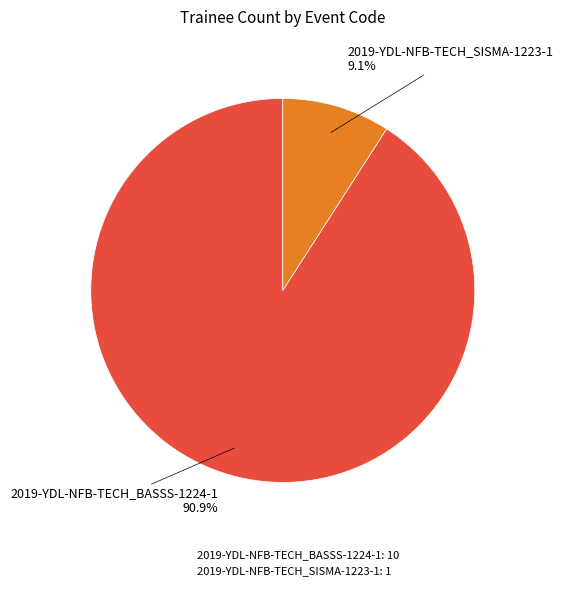

Does 2019-YDL-NFB-TECH_SISMA-1223-1 represent more than half of the total?

No